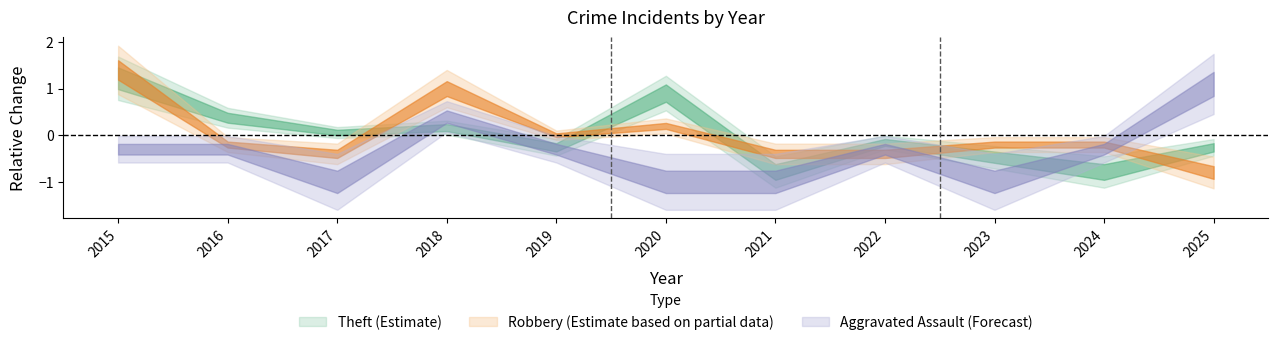

What is the value of the Robbery point at the 11th from the left?

-0.8